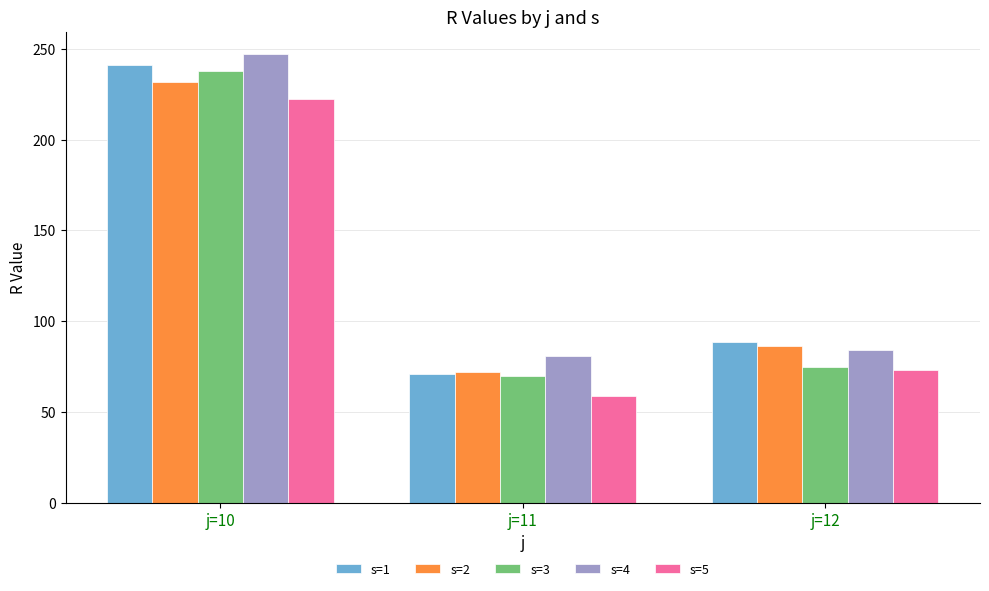

True or false: s=5 has a value of 73.0 at j=12.

True